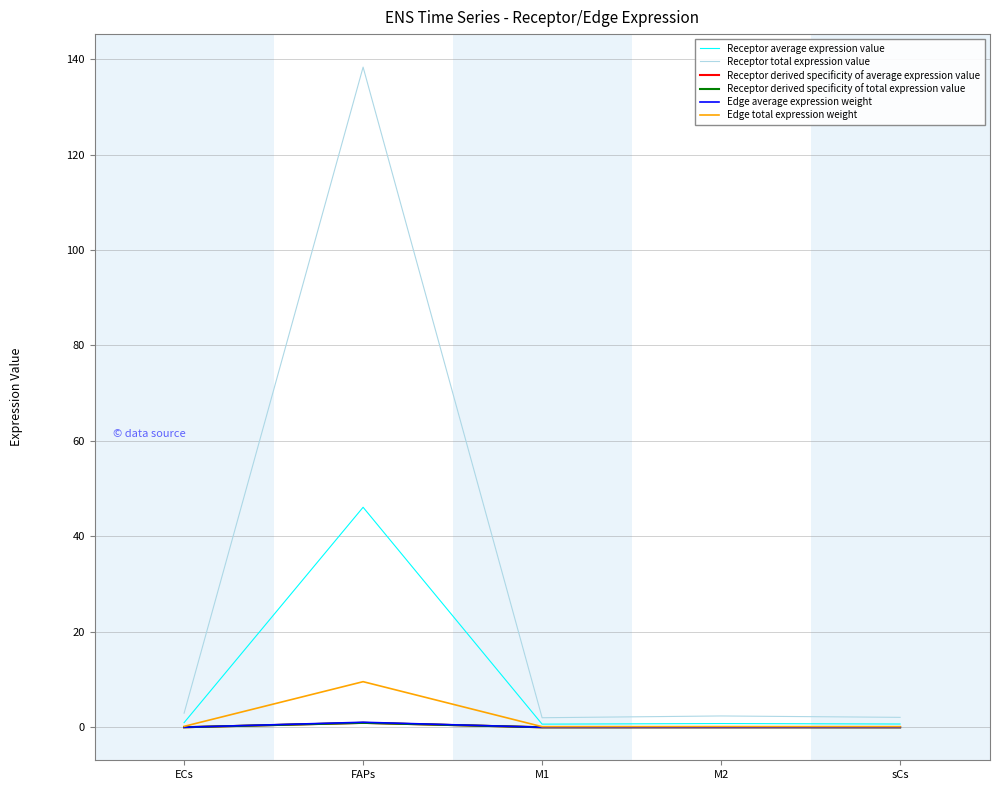

What is the difference between the Receptor derived specificity of total expression value values at M2 and FAPs?

0.9